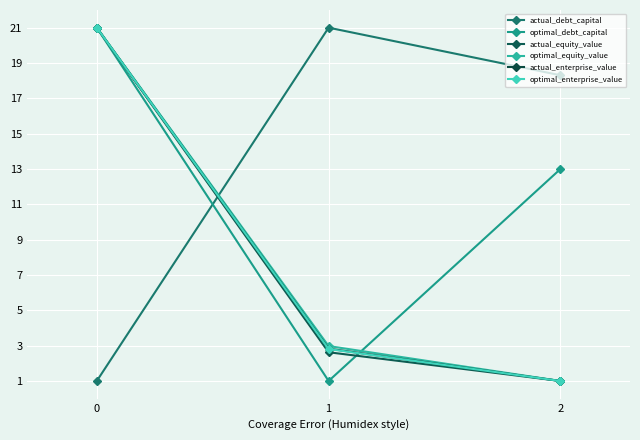

How many values in the optimal_enterprise_value series exceed 2?

2